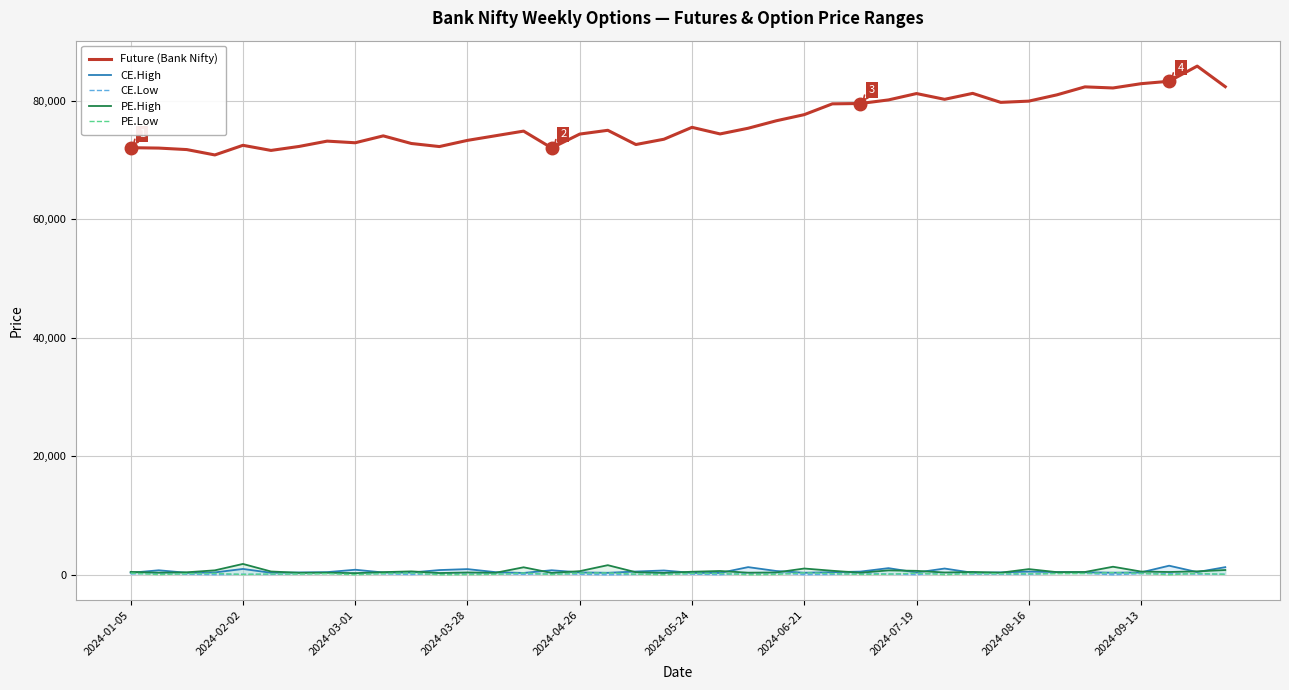

What is the highest value of the Future (Bank Nifty) series?

85868.8